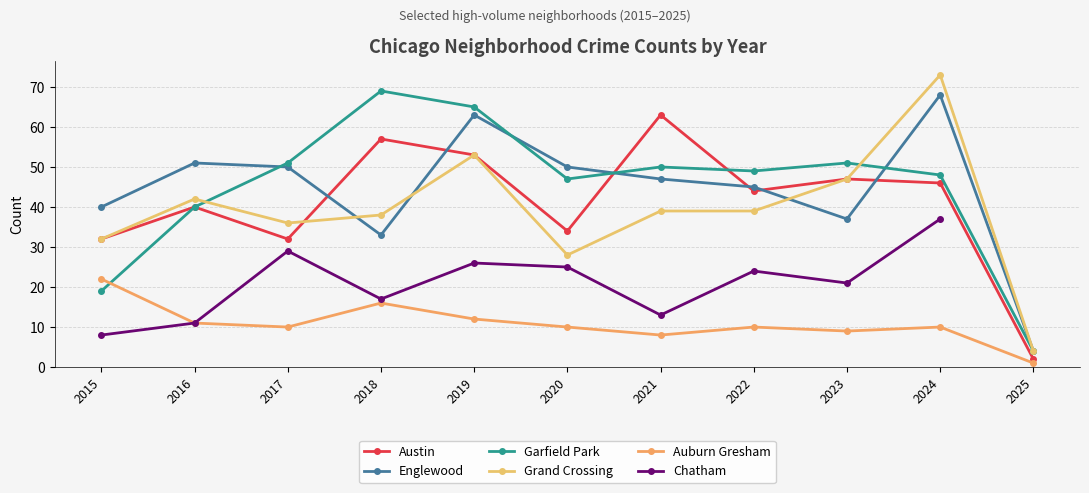

What is the value of the Auburn Gresham point at the 3rd from the left?

10